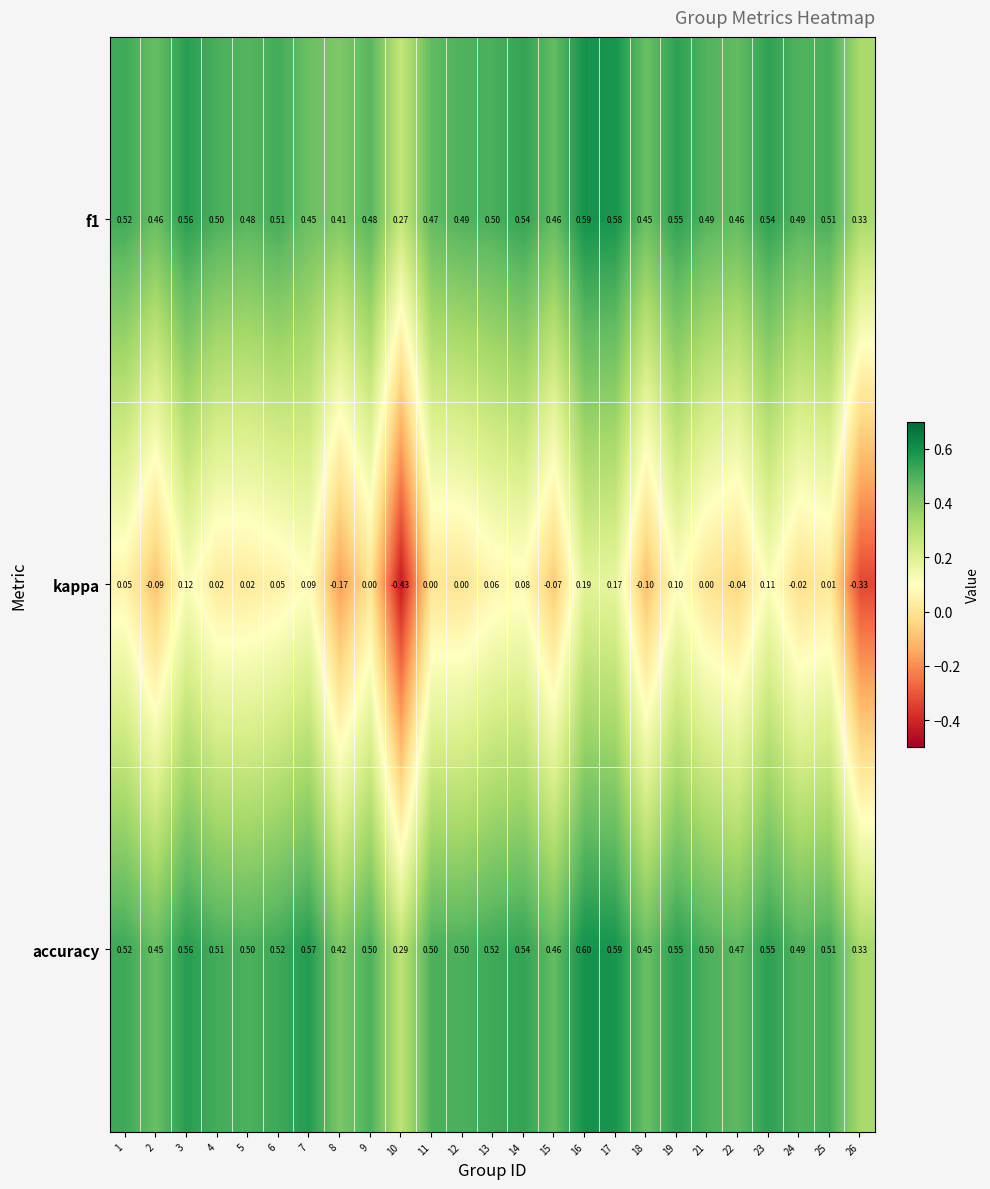

Which series has the largest range (max minus min)?

kappa